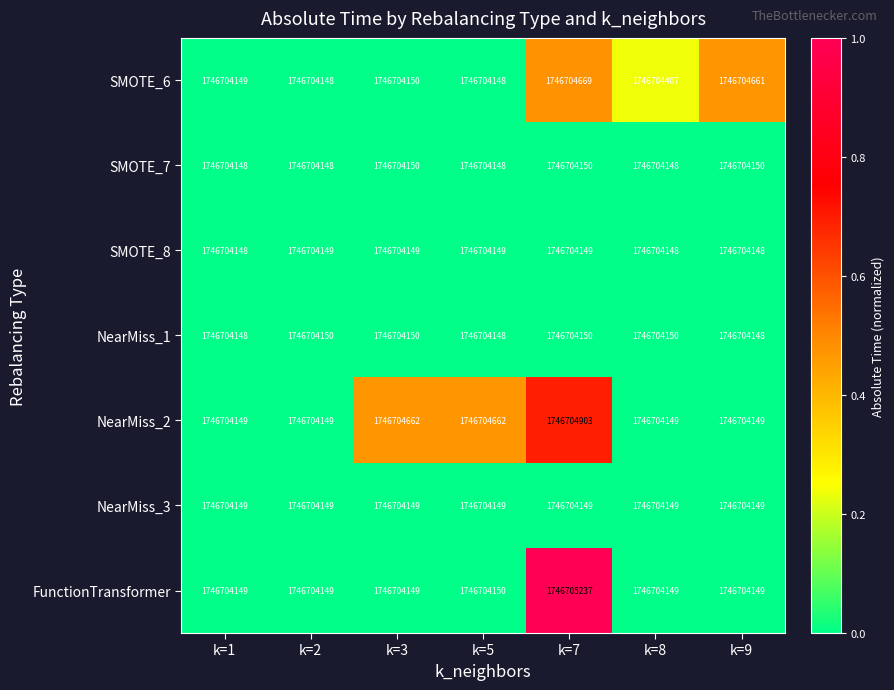

What is the maximum value shown in the chart?

1.0